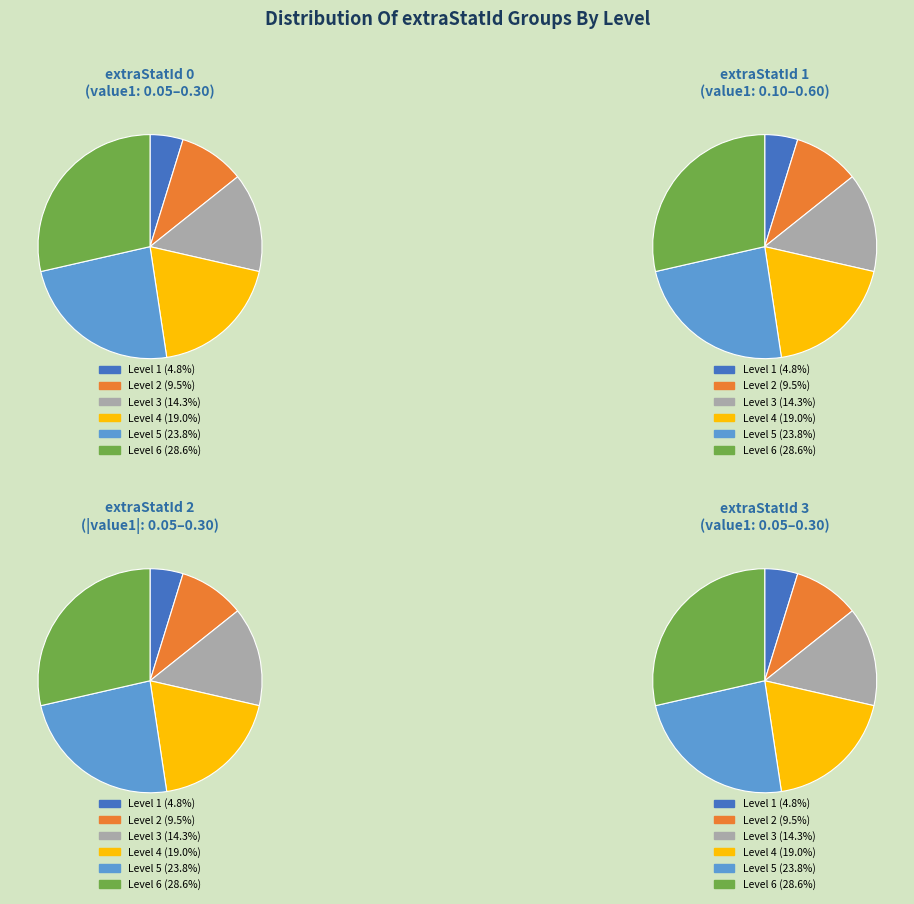

Is there any slice that represents more than half of the pie?

No